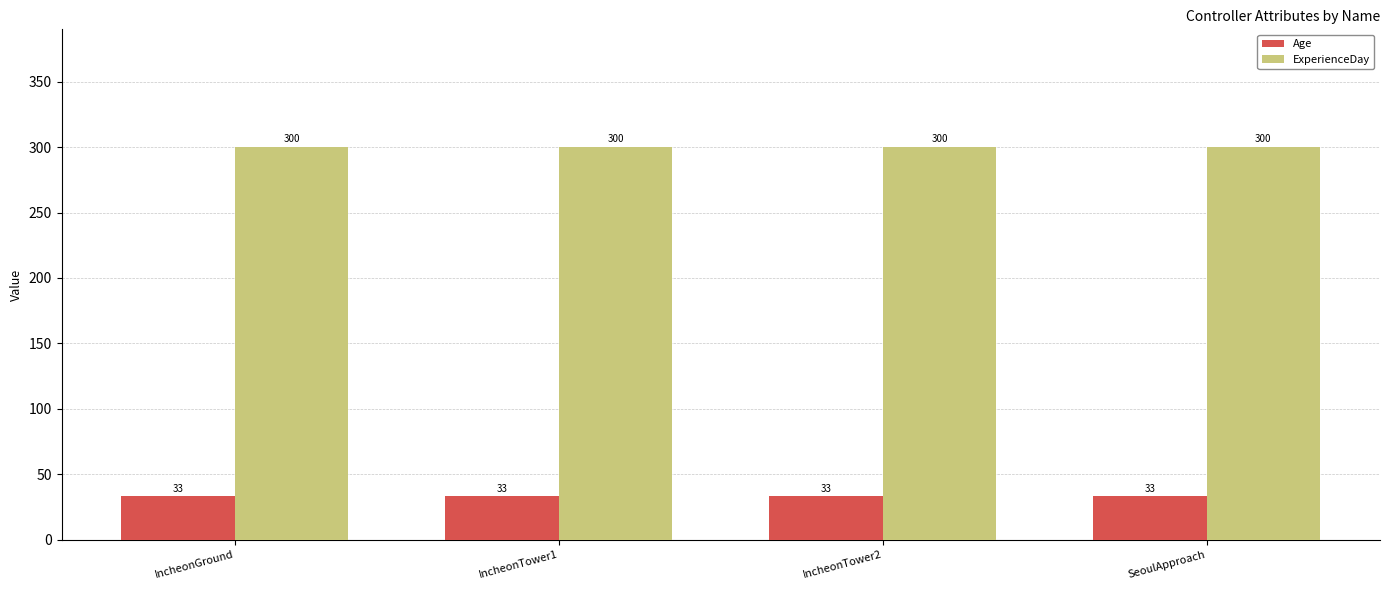

What is the spread (max minus min) of values at IncheonGround?

267